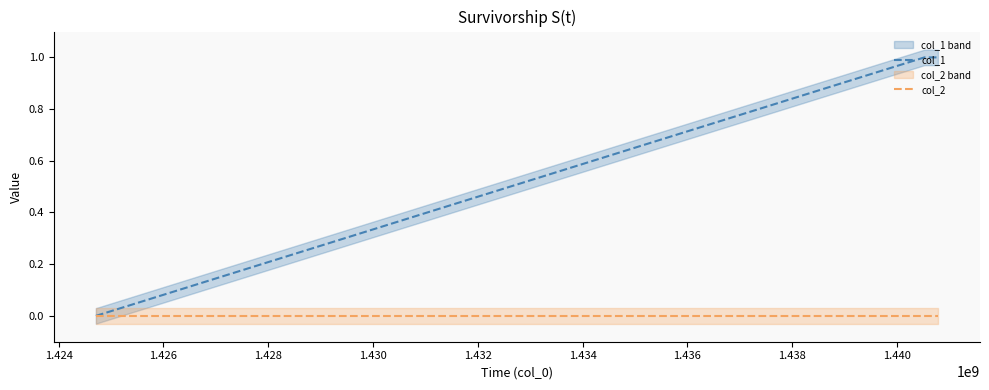

Which series has the largest range (max minus min)?

col_1